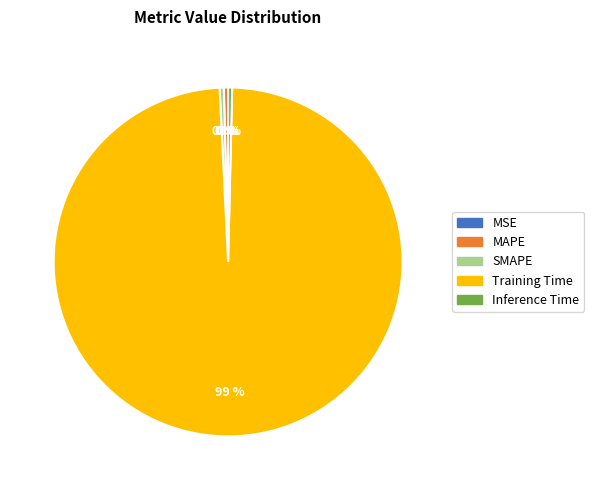

Combined, do MAPE and Training Time account for over 50%?

Yes